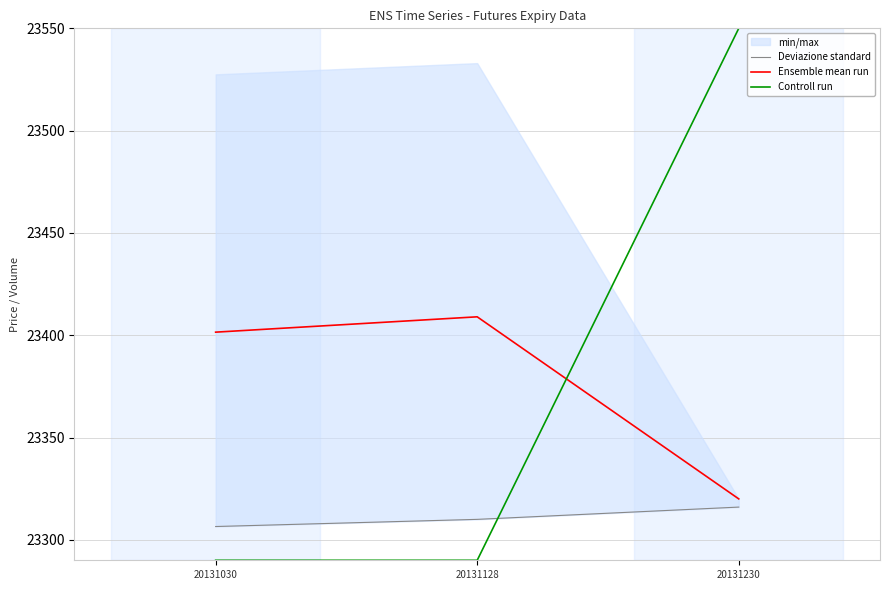

List the labels in order of Ensemble mean run value, smallest first.

20131230, 20131030, 20131128